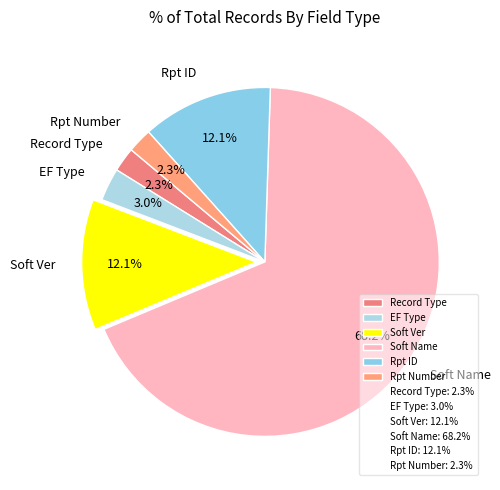

To the nearest percent, what is the combined percentage of Soft Ver and EF Type?

15%